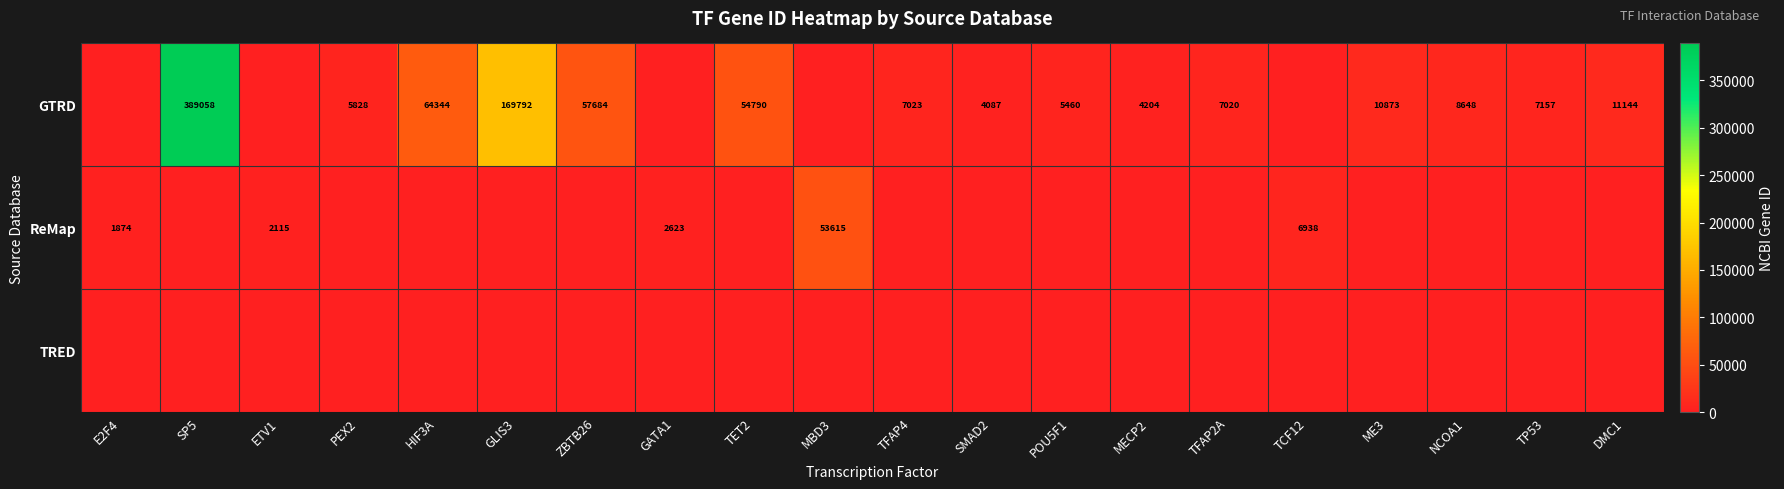

What is the sum of the GTRD values at PEX2 and ME3?

16701